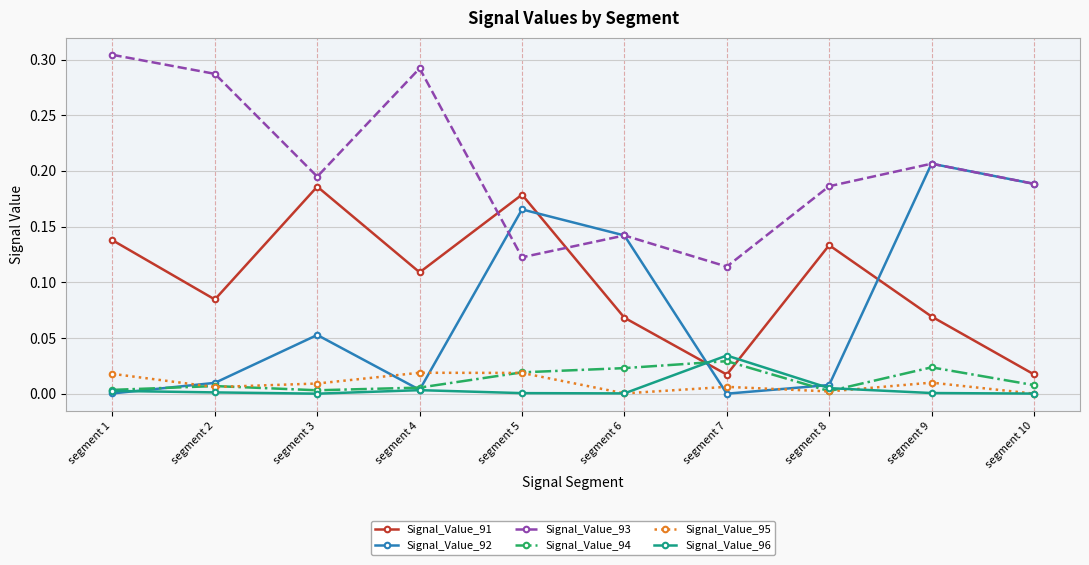

At which label does Signal_Value_91 reach its peak?

segment 3